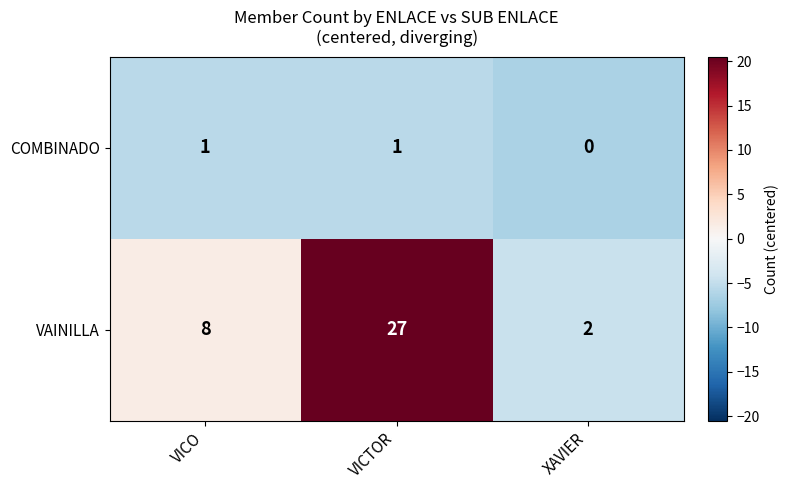

What is the highest value of the VAINILLA series?

27